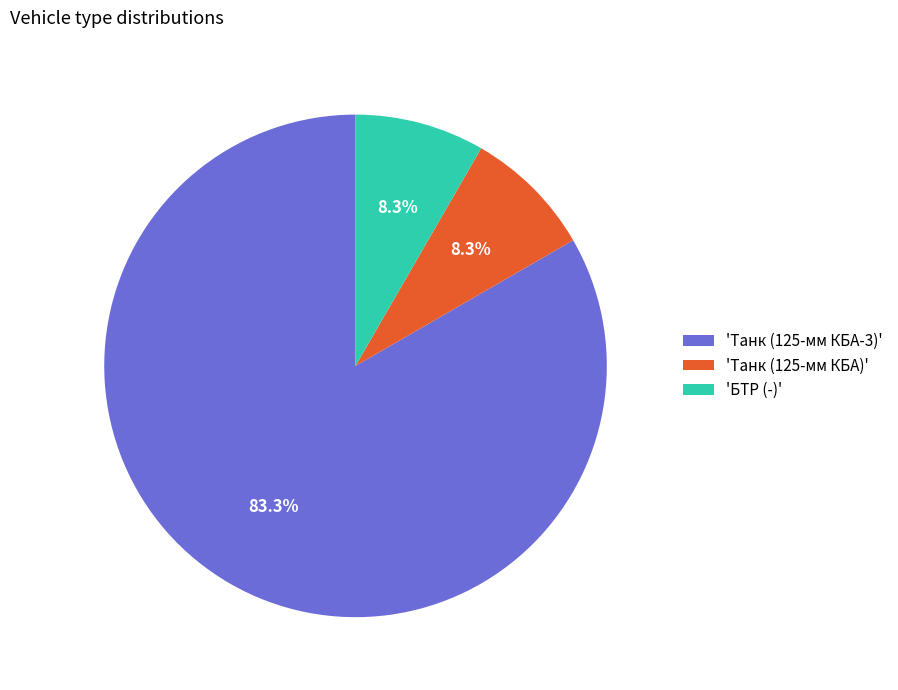

What is the majority slice?

'Танк (125-мм КБА-3)'